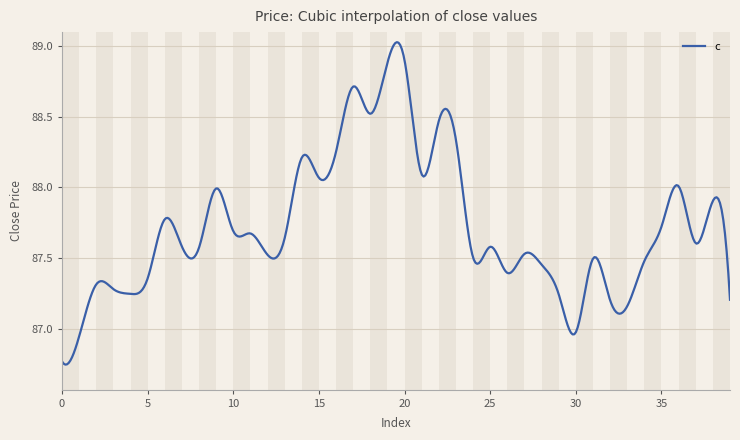

Does the chart have visible grid lines?

Yes